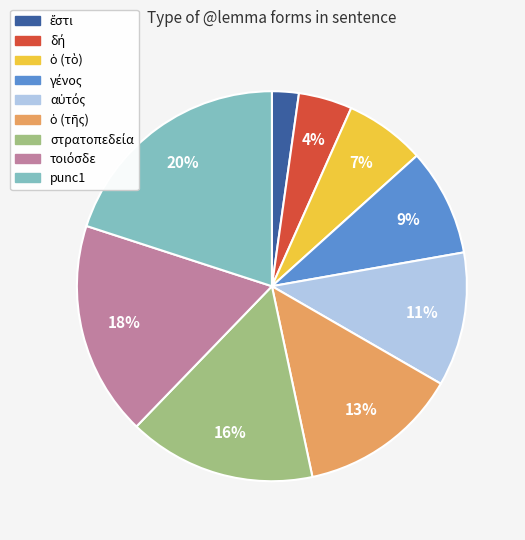

Is punc1 the majority of the pie?

No